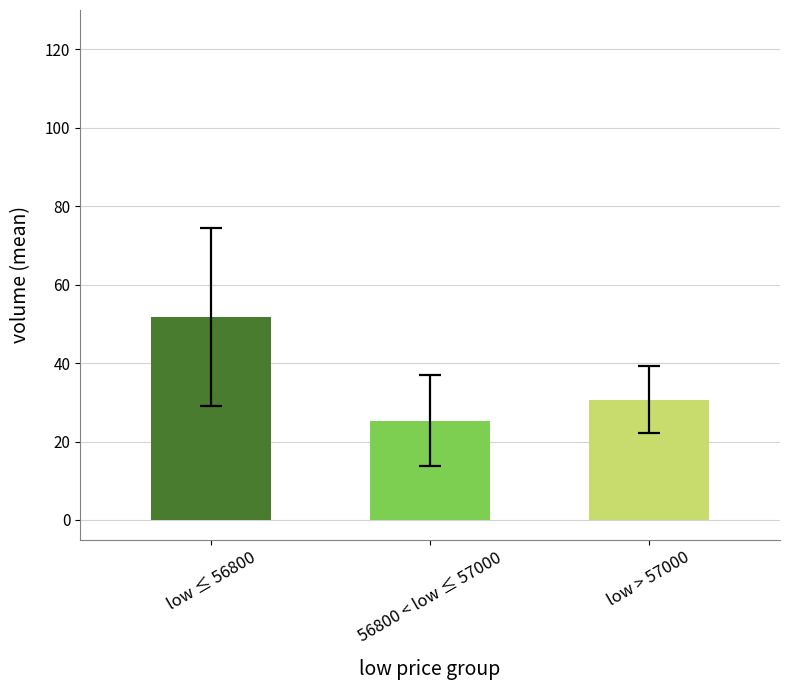

List the labels in order of value, smallest first.

56800 < low ≤ 57000, low > 57000, low ≤ 56800